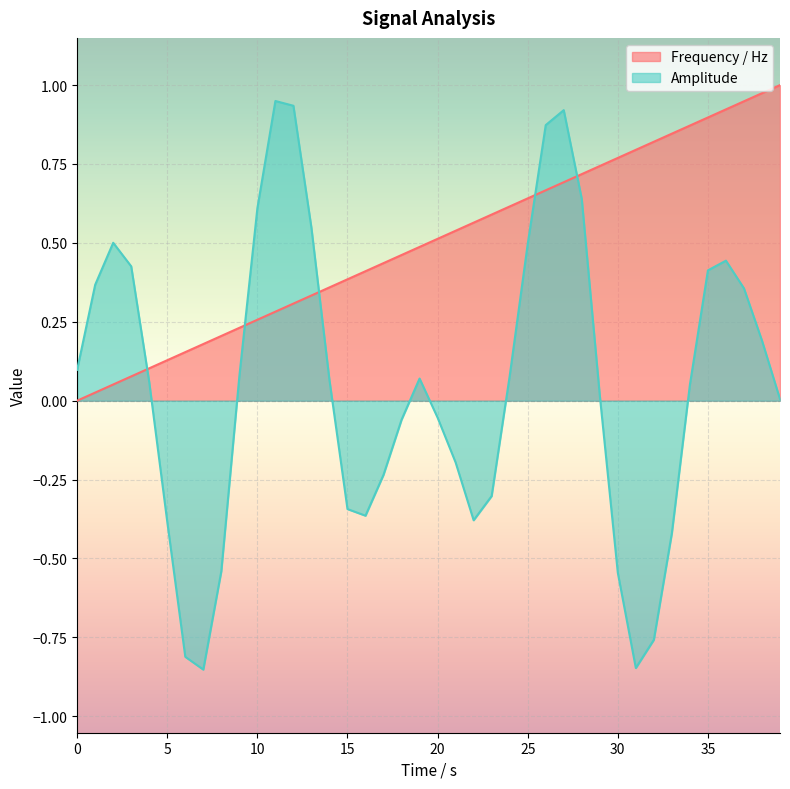

Read the Amplitude value at 2.

0.5